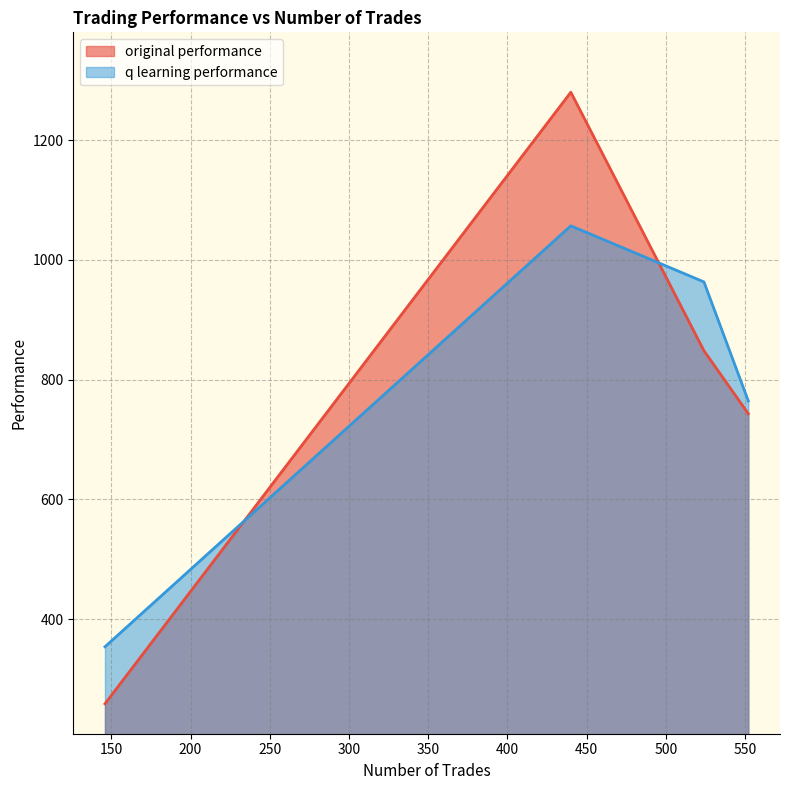

True or false: q learning performance and original performance intersect in this chart.

True